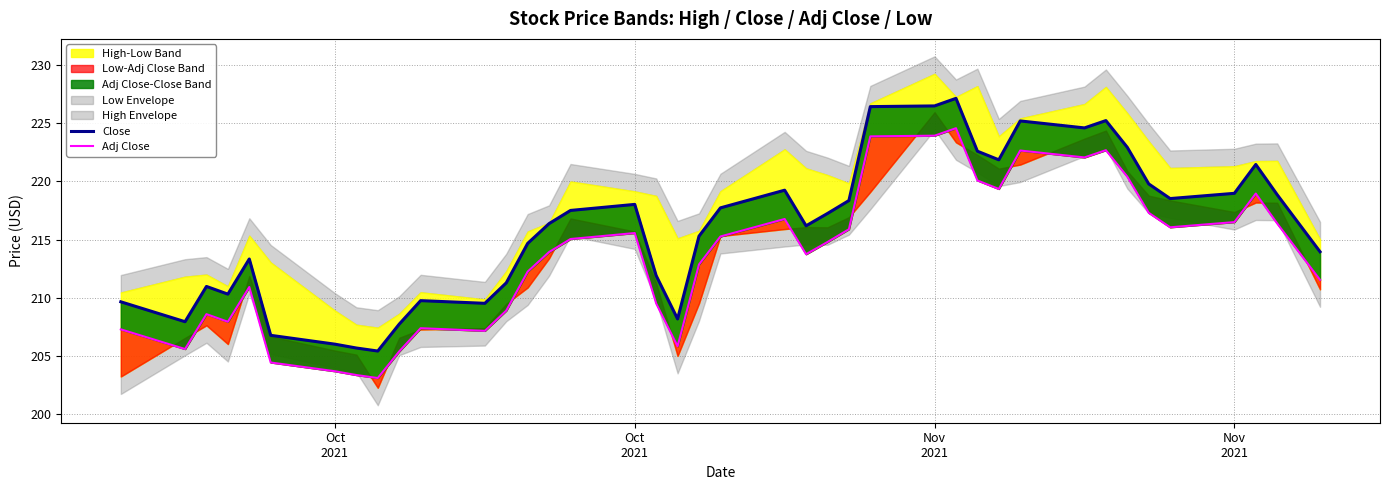

What is the average value of the Adj Close series?

213.5